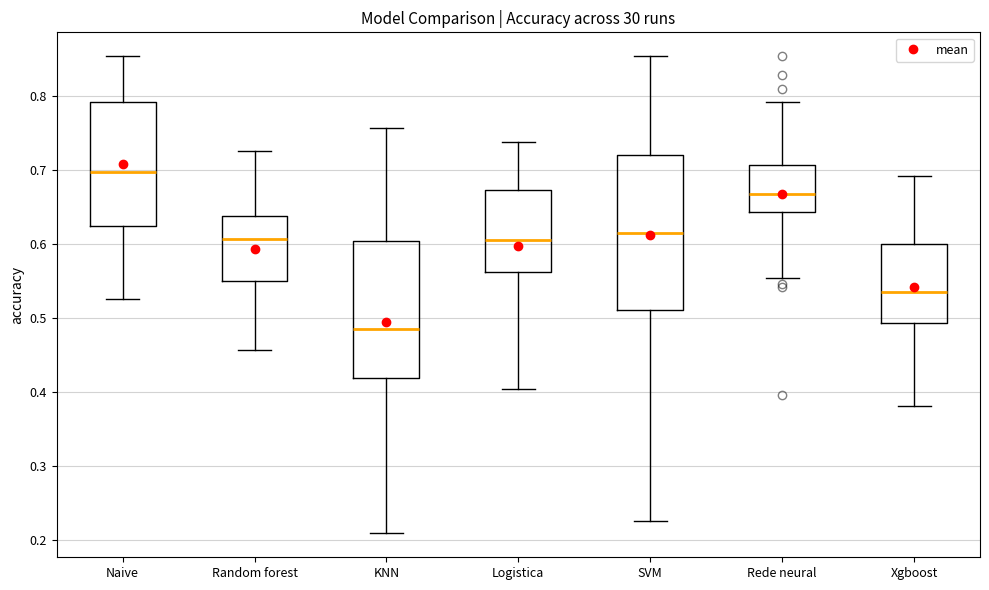

Which box is the tallest, from its lower edge to its upper edge?

SVM